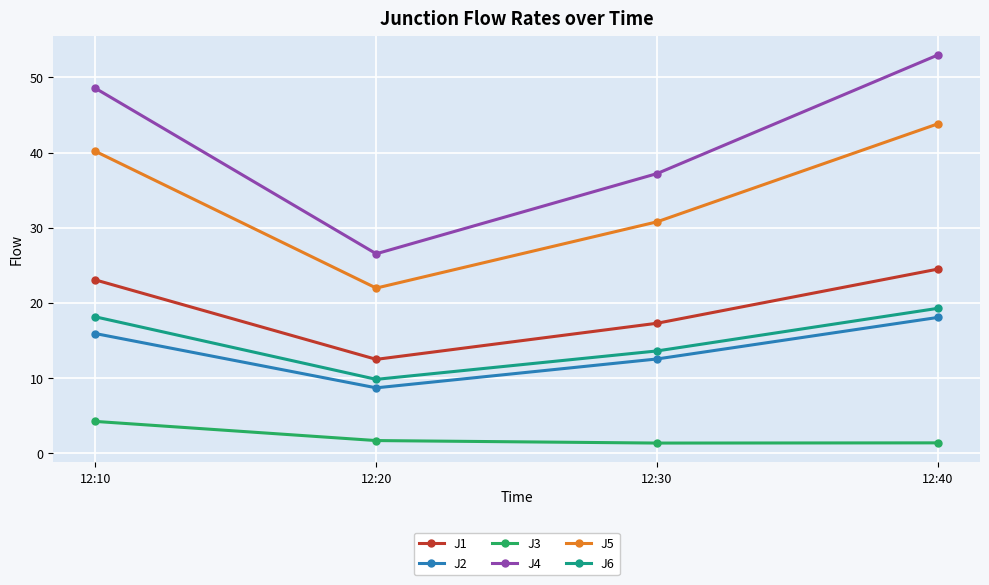

Reading left to right, extract all data points from this chart.

J1: 12:10=23.1	12:20=12.5	12:30=17.3	12:40=24.5
J2: 12:10=15.9	12:20=8.7	12:30=12.5	12:40=18.1
J3: 12:10=4.2	12:20=1.7	12:30=1.4	12:40=1.4
J4: 12:10=48.6	12:20=26.5	12:30=37.2	12:40=53.0
J5: 12:10=40.2	12:20=22.0	12:30=30.8	12:40=43.8
J6: 12:10=18.1	12:20=9.8	12:30=13.6	12:40=19.3